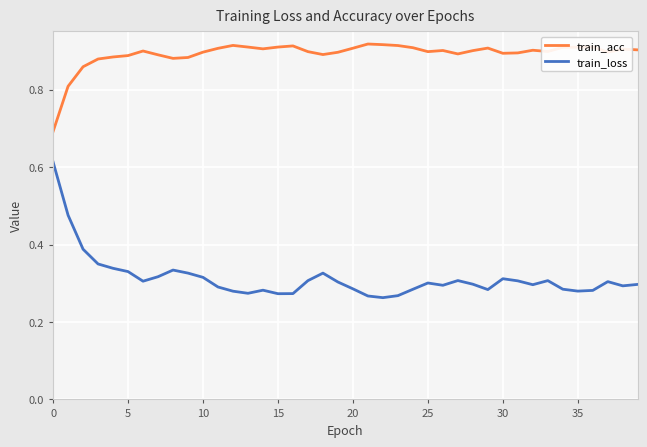

Count the train_acc values in the range 0 to 1.

40